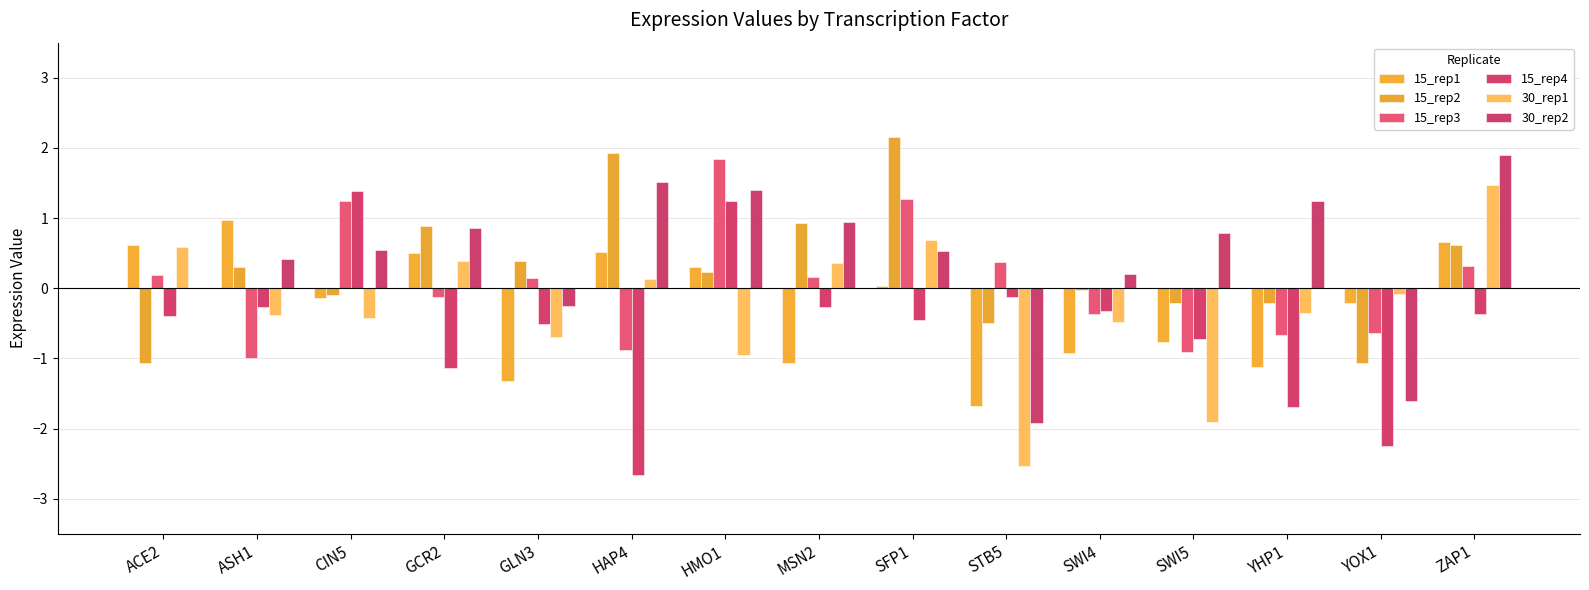

Is it true that 15_rep3 equals -0.2 at SWI4?

False